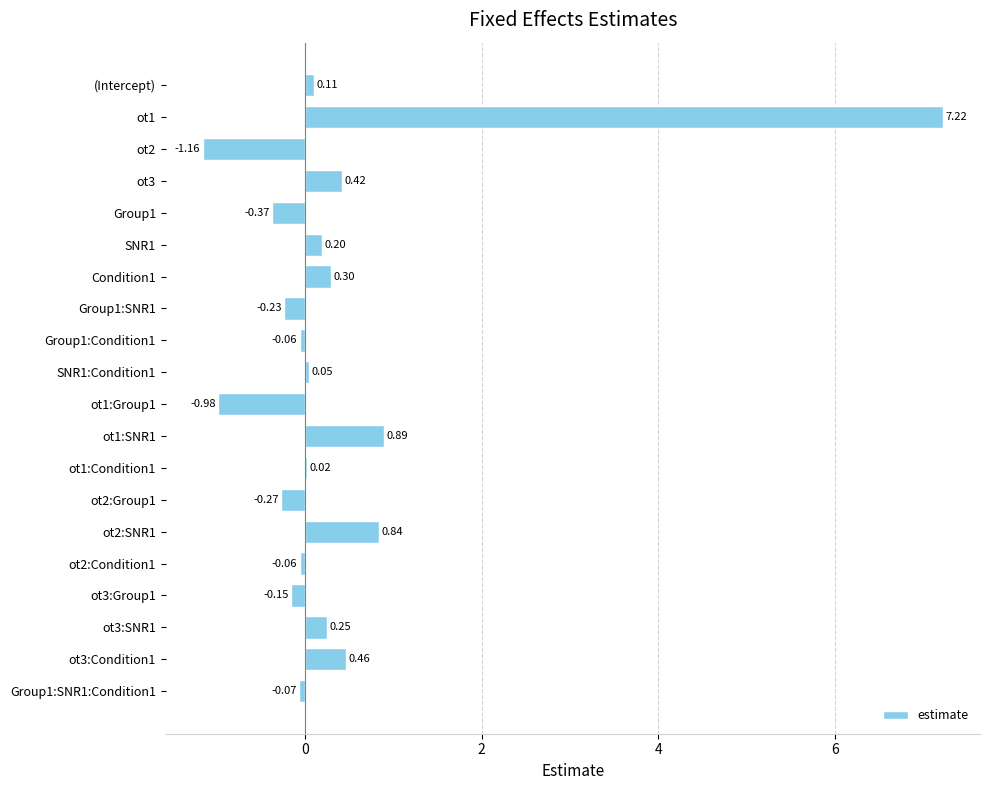

What is the sum of the values at ot1:Group1 and Group1?

-1.4